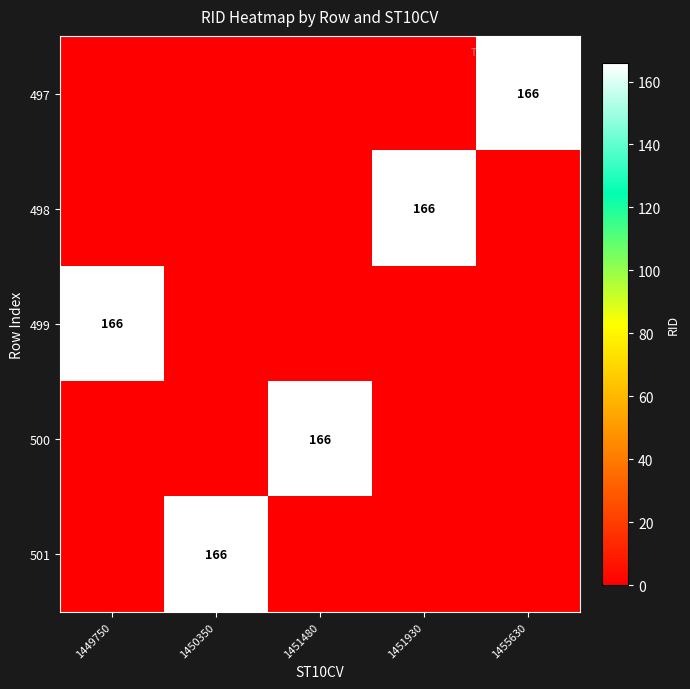

True or false: 501 has a value of 166 at 1450350.

True